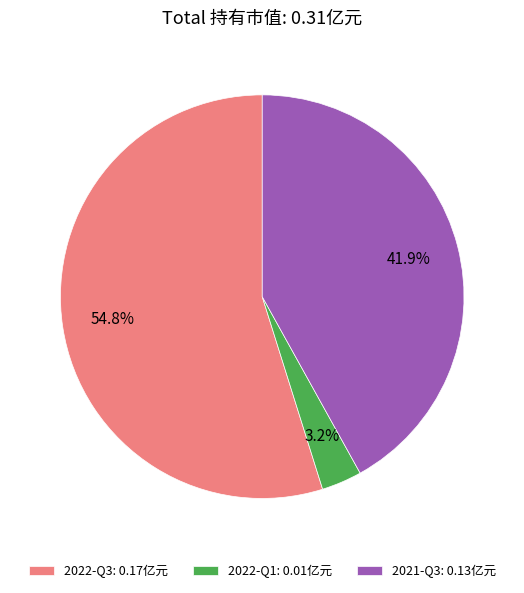

Between 2022-Q1: 0.01亿元 and 2022-Q3: 0.17亿元, which is larger?

2022-Q3: 0.17亿元